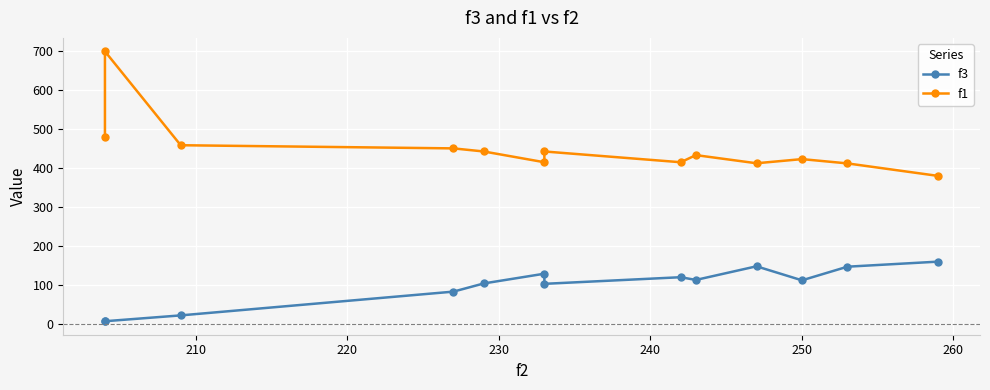

What is the minimum value shown in the chart?

7.0